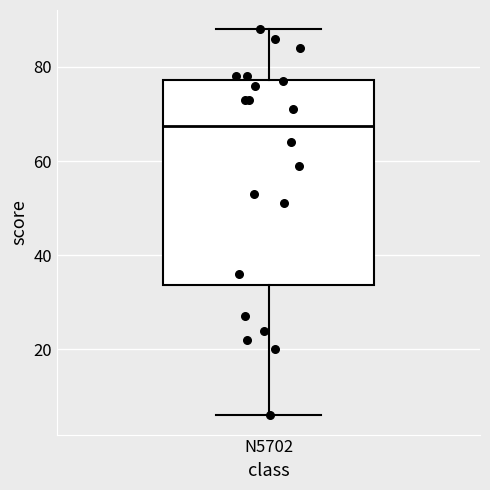

Transcribe this box plot: give where the median line is, the range the box spans, and where the two whiskers end, as read against the y-axis. The values are not printed on the chart, so give them approximately, as read against the axis.

median 68, box 34 to 78, whiskers 6 to 88